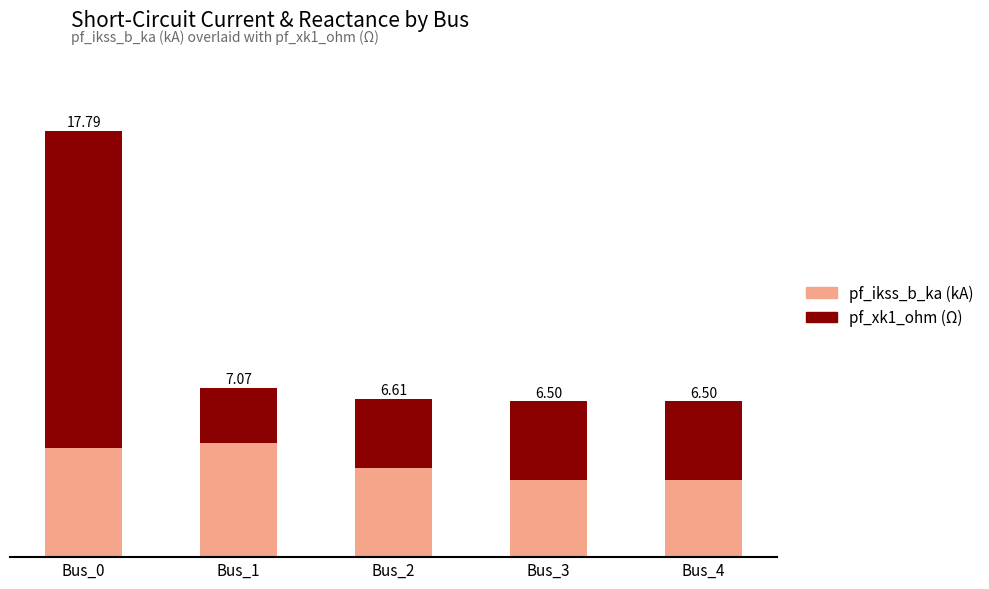

At how many categories does at least one series exceed 13?

1